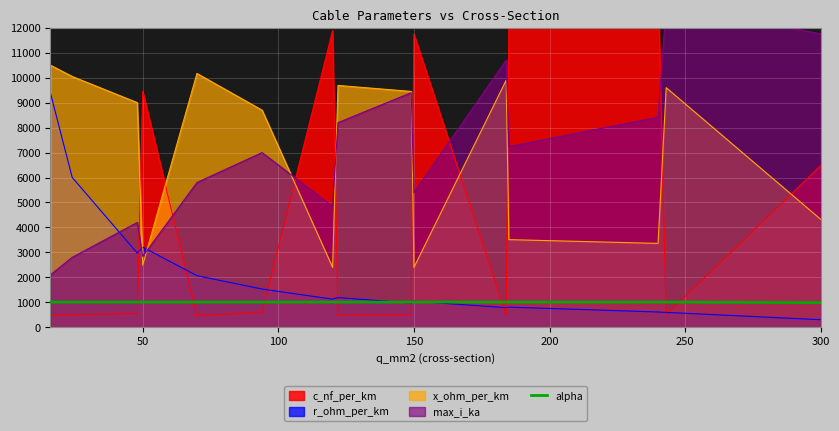

True or false: alpha and x_ohm_per_km cross at least once.

False